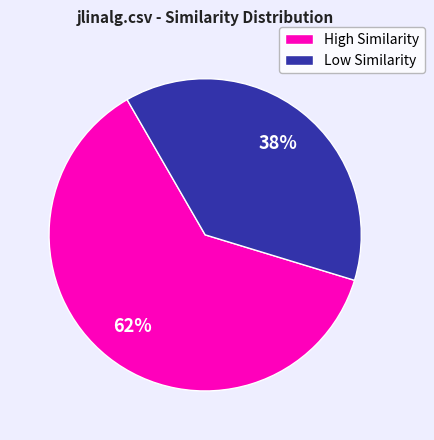

Is there any slice that represents more than half of the pie?

Yes